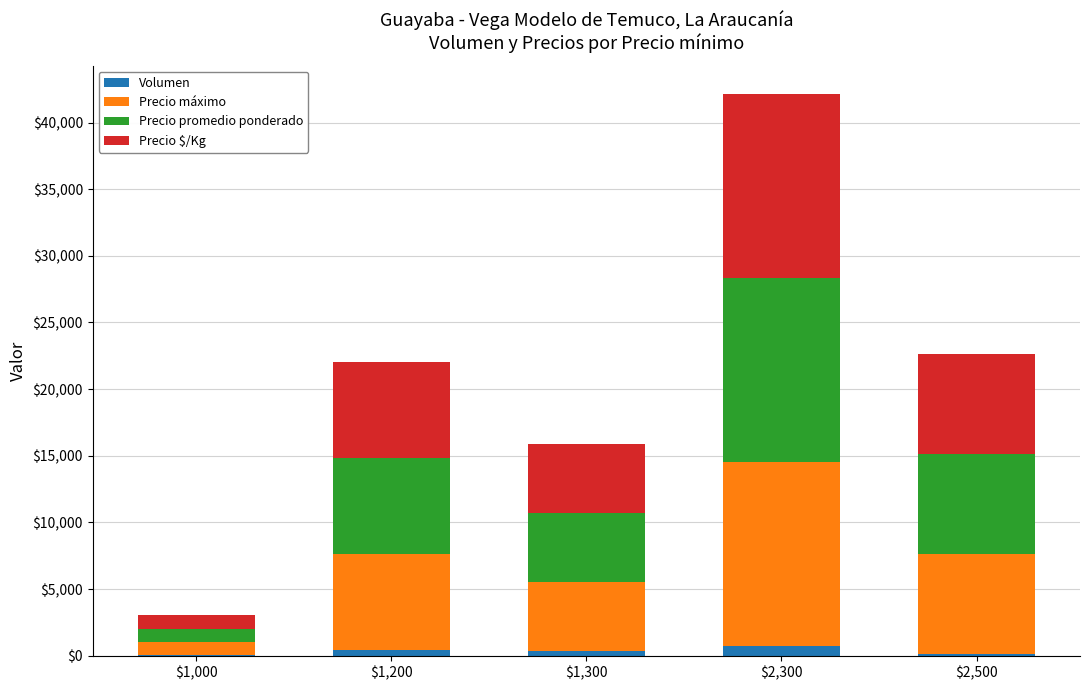

Count the number of data series in this chart.

4